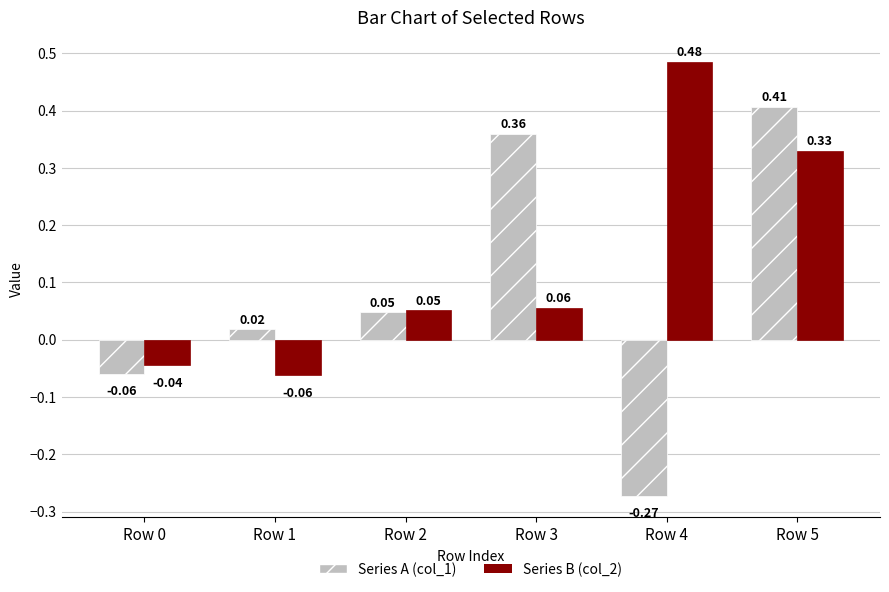

Is the value of Series A (col_1) at Row 1 greater than the value of Series B (col_2) at Row 5?

No